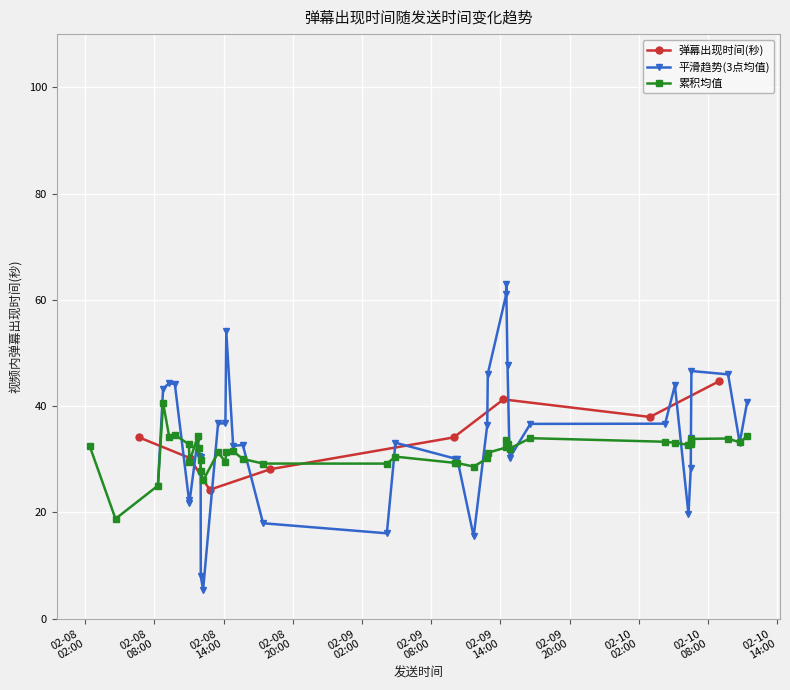

What is the sum of the values at 21 and 37?

92.7